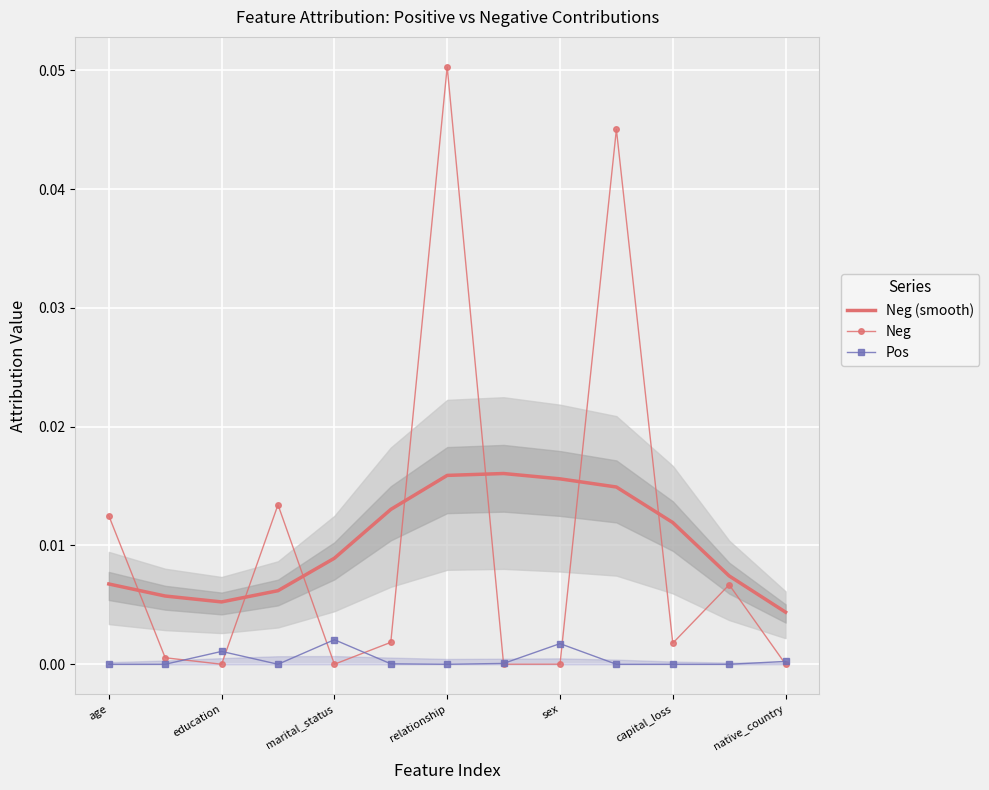

Which series has the largest range (max minus min)?

Neg